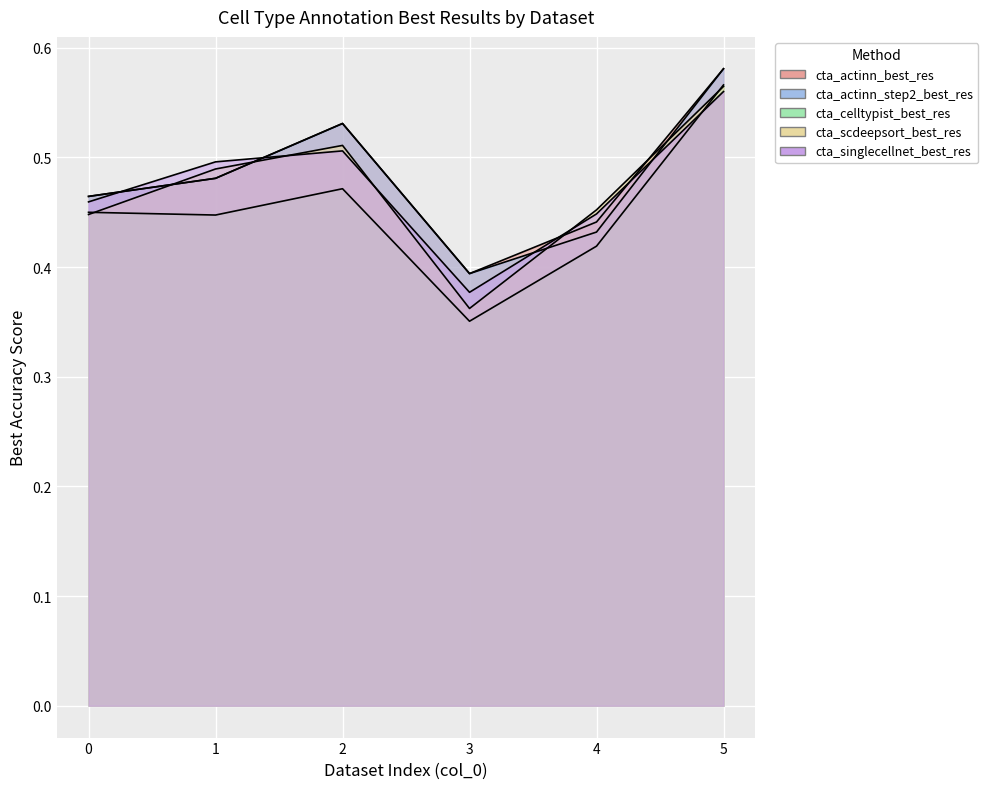

What is the average value of the cta_celltypist_best_res series?

0.5